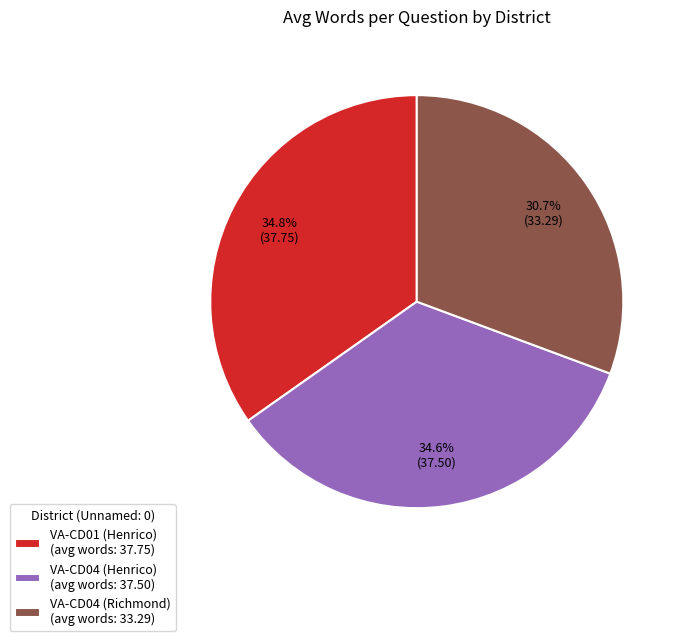

Which slice is the smallest?

VA-CD04 (Richmond) (avg words: 33.29)